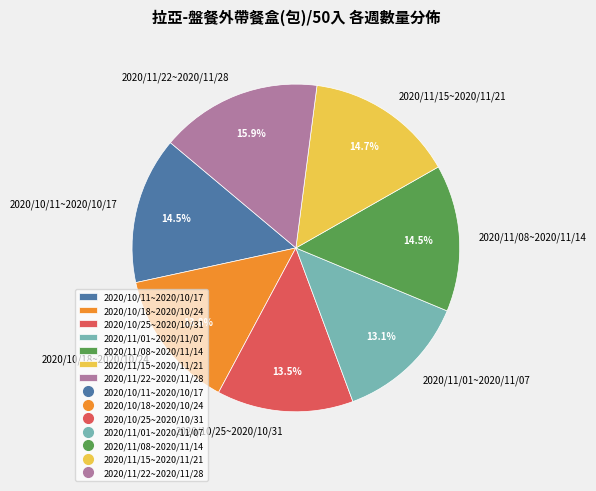

Which category has the biggest portion of the pie?

2020/11/22~2020/11/28